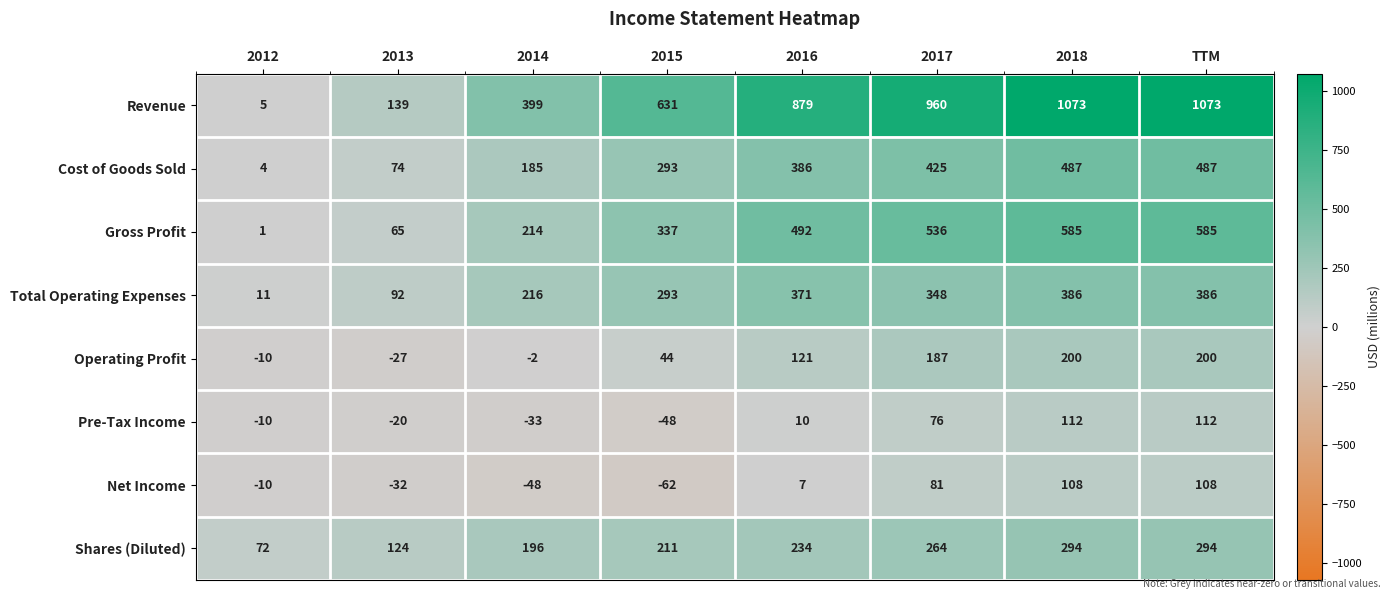

What is the difference between the maximum and second lowest values in the Shares (Diluted) series?

170